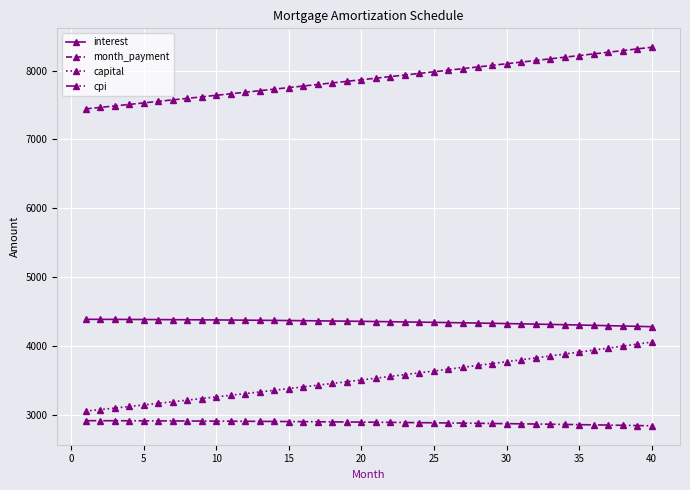

List the series in order of their peak value, highest first.

month_payment, interest, capital, cpi